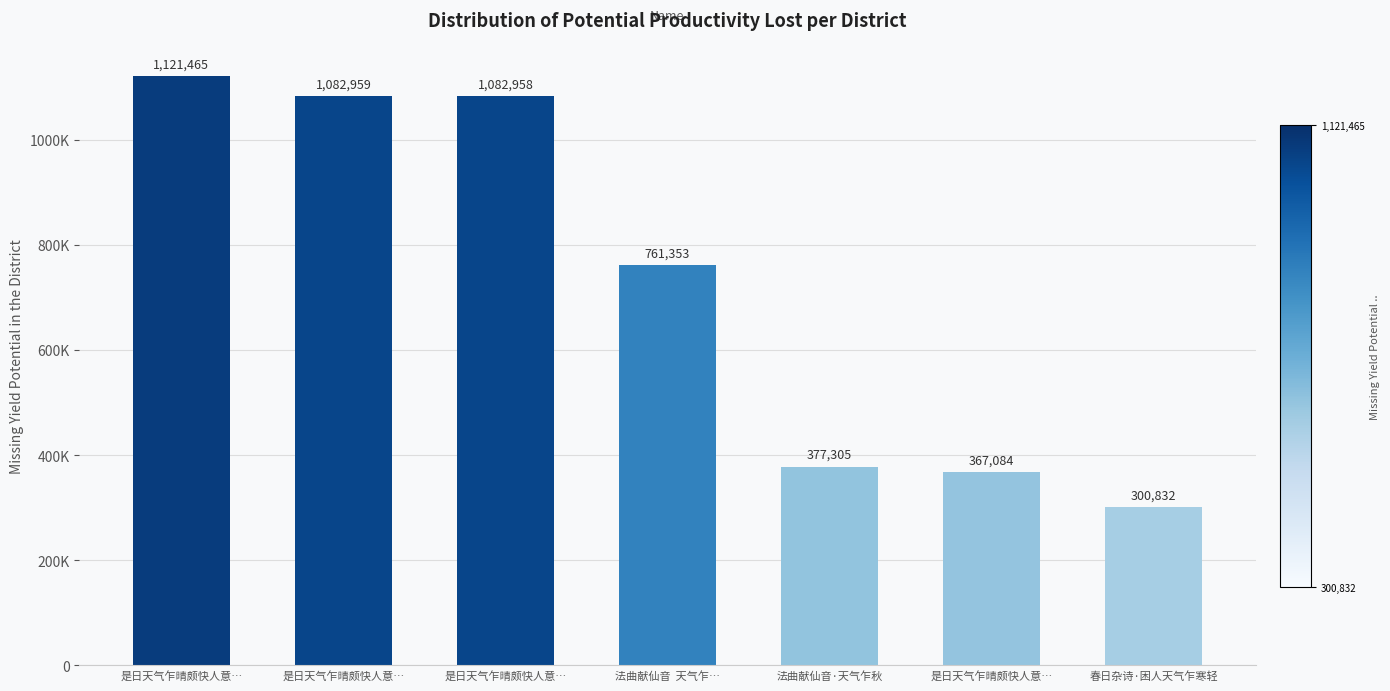

What is the sum of the values at 是日天气乍晴颇快人意… and 是日天气乍晴颇快人意…?

1450042